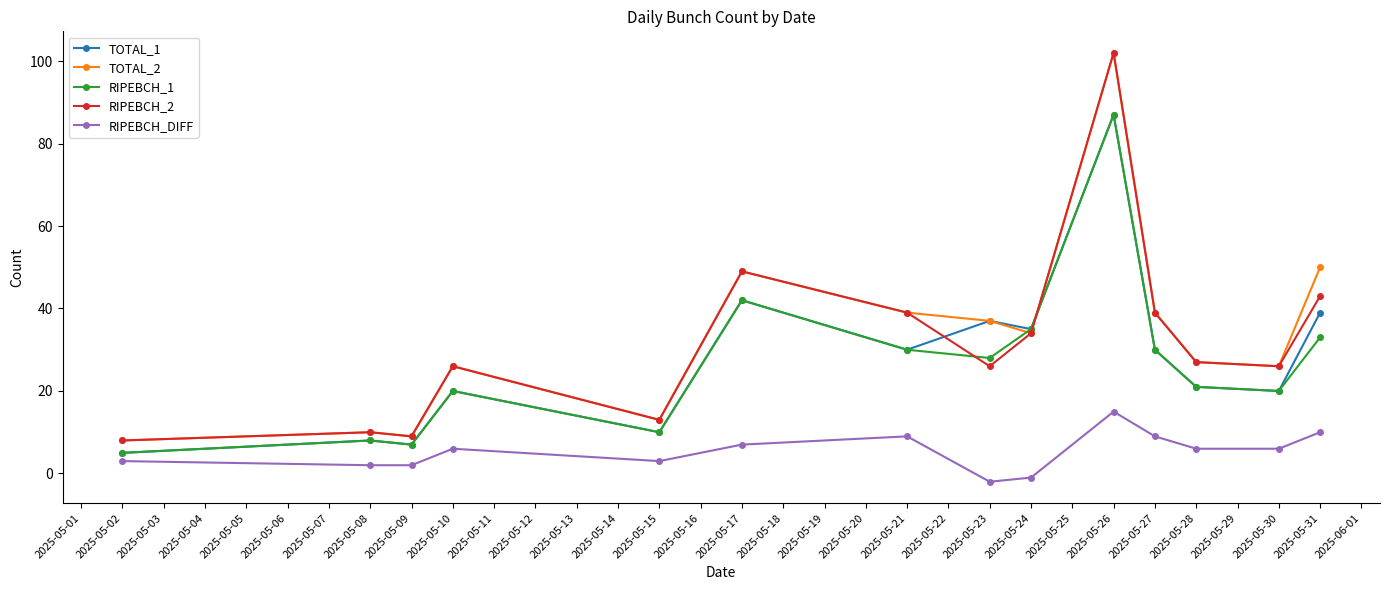

Where is the first local maximum for TOTAL_2?

2025-05-08